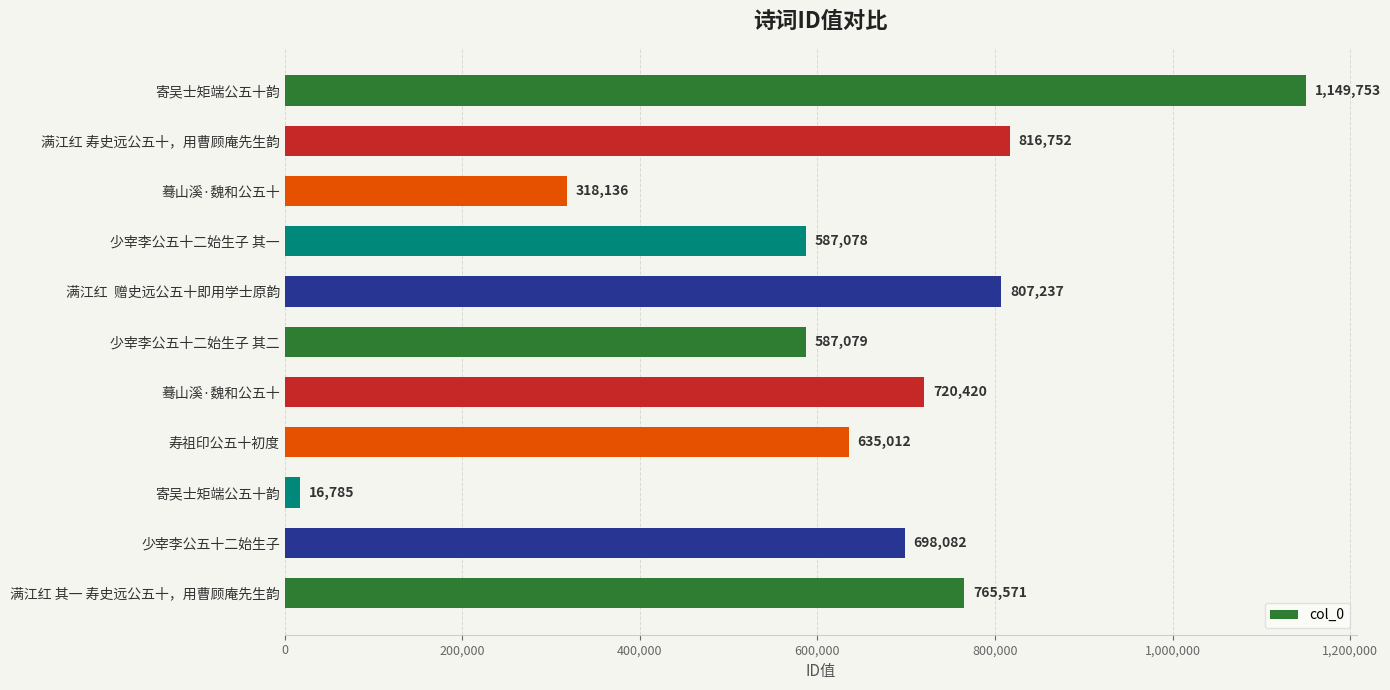

How many data points are less than 698082?

5